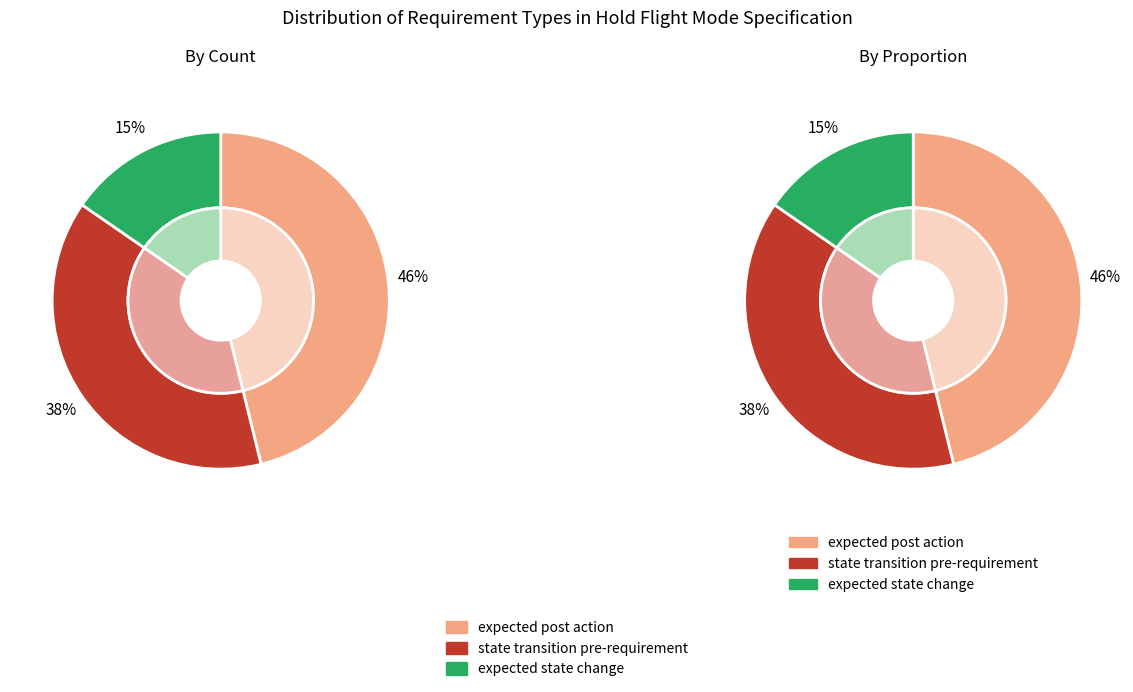

How many slices are in this pie chart?

3